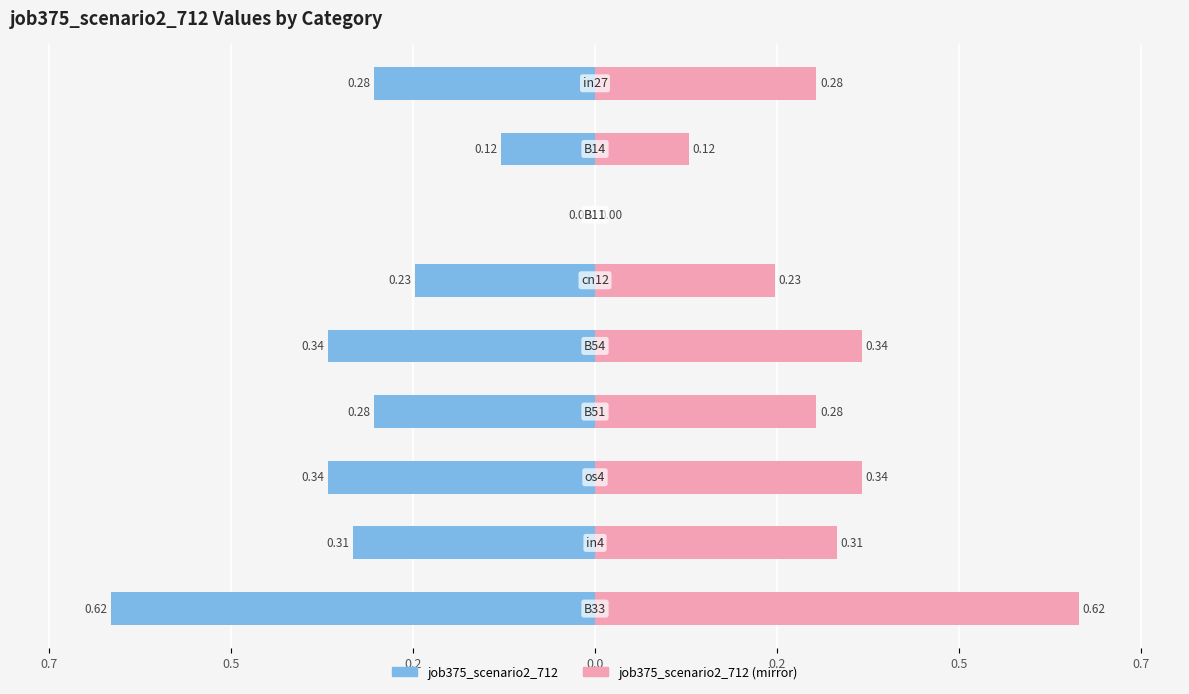

The chart shows a value of 0.4 at B33. True or false?

False